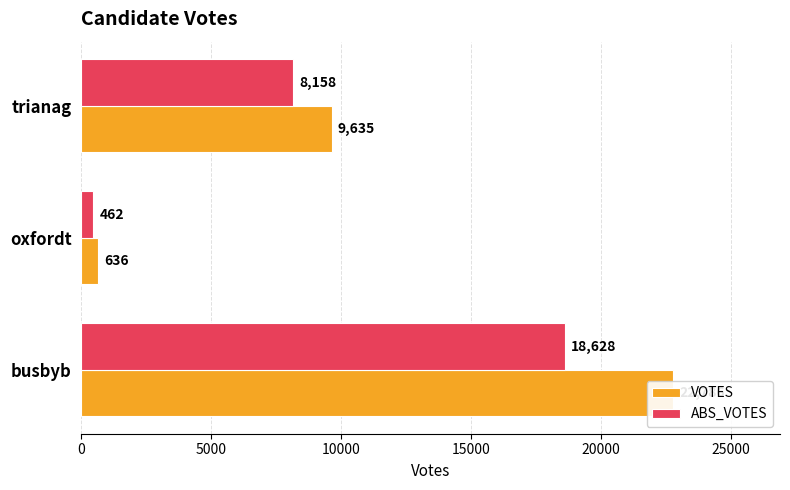

At how many categories does at least one series exceed 2364?

2